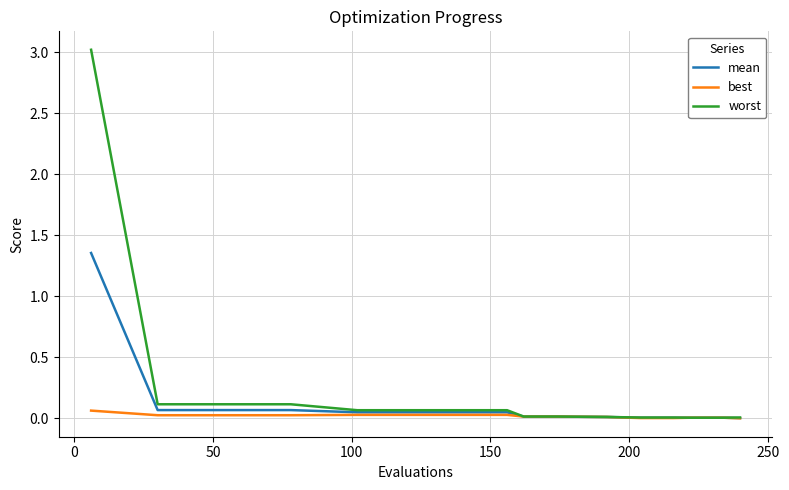

Which series has the largest range (max minus min)?

worst